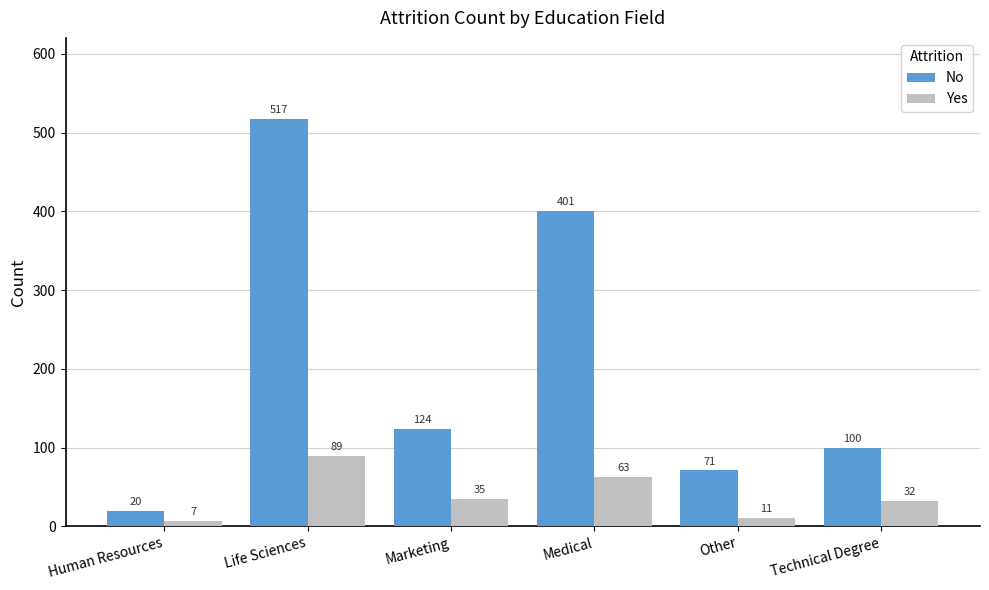

Which series changed the most between Life Sciences and Technical Degree?

No